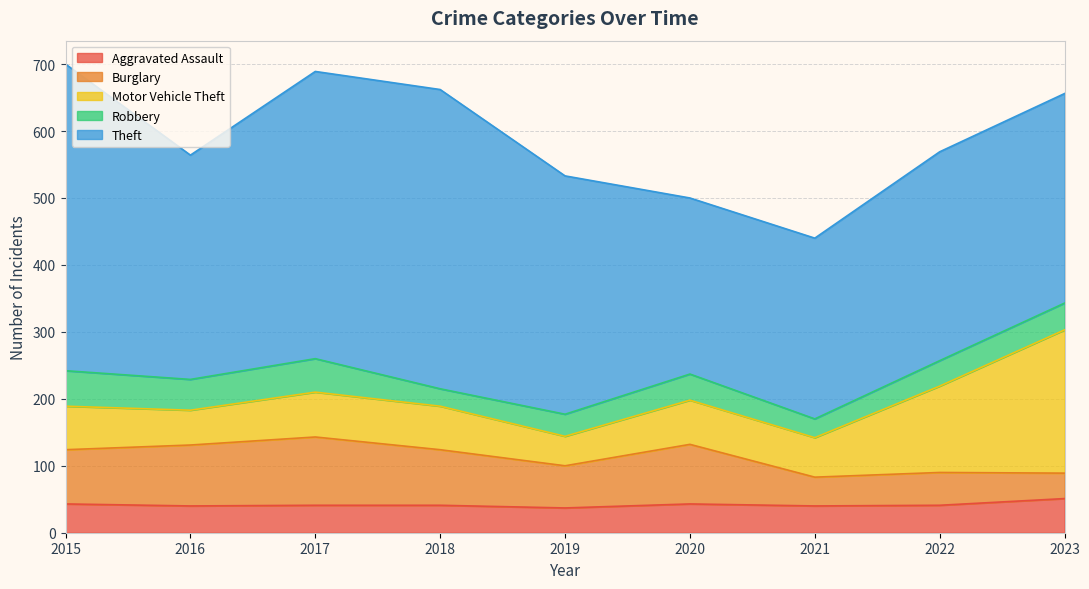

True or false: Aggravated Assault has a value of 41 at 2022.

True